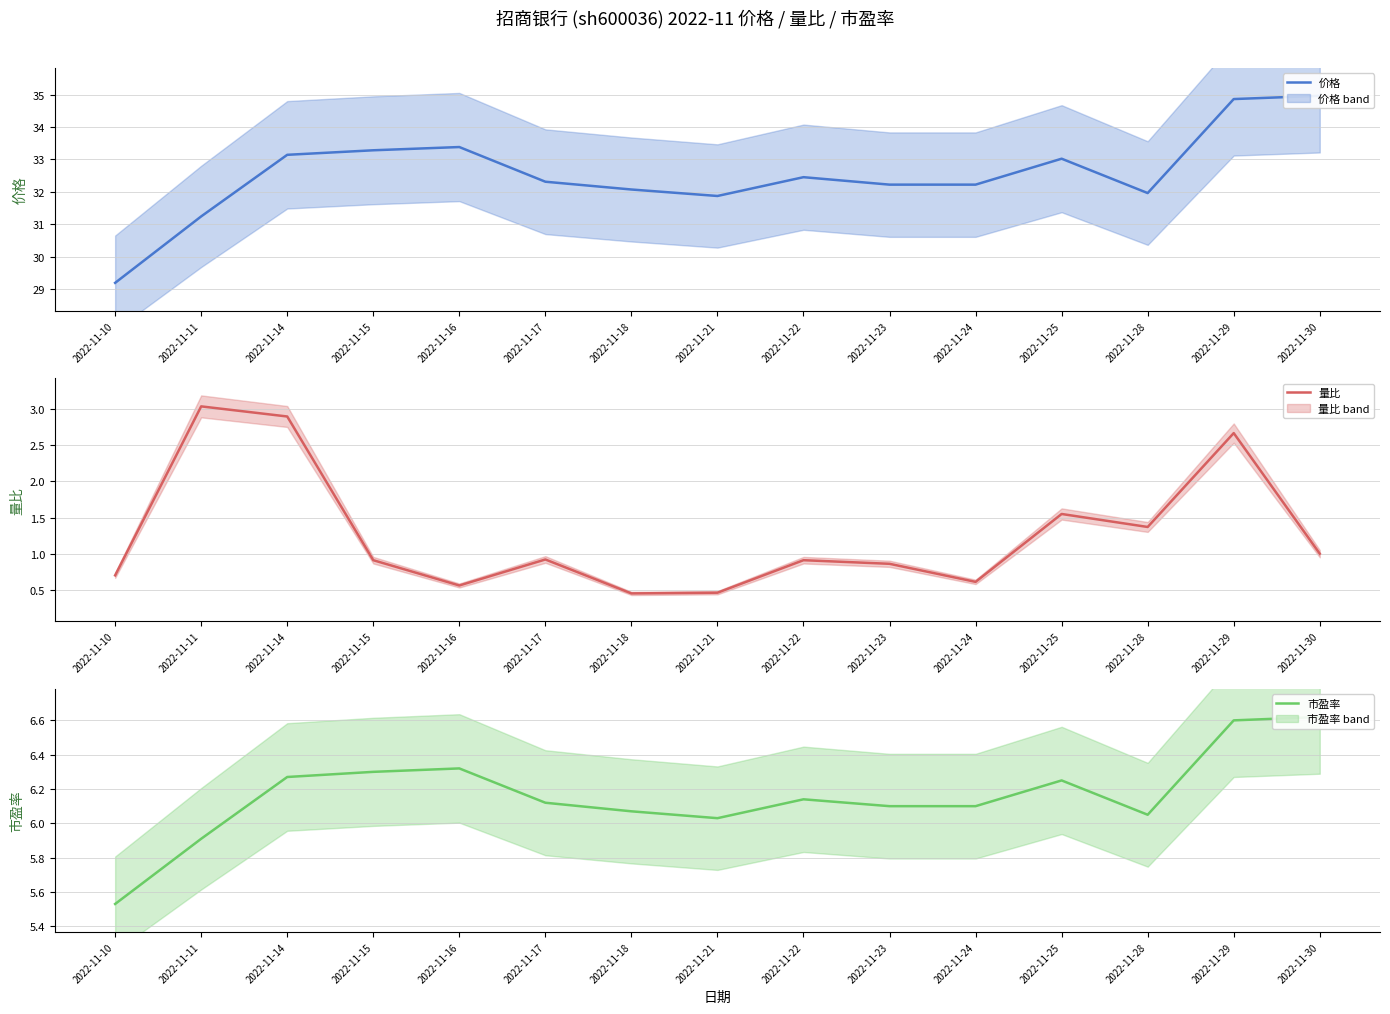

List the series in order of their overall mean, highest first.

价格, 市盈率, 量比